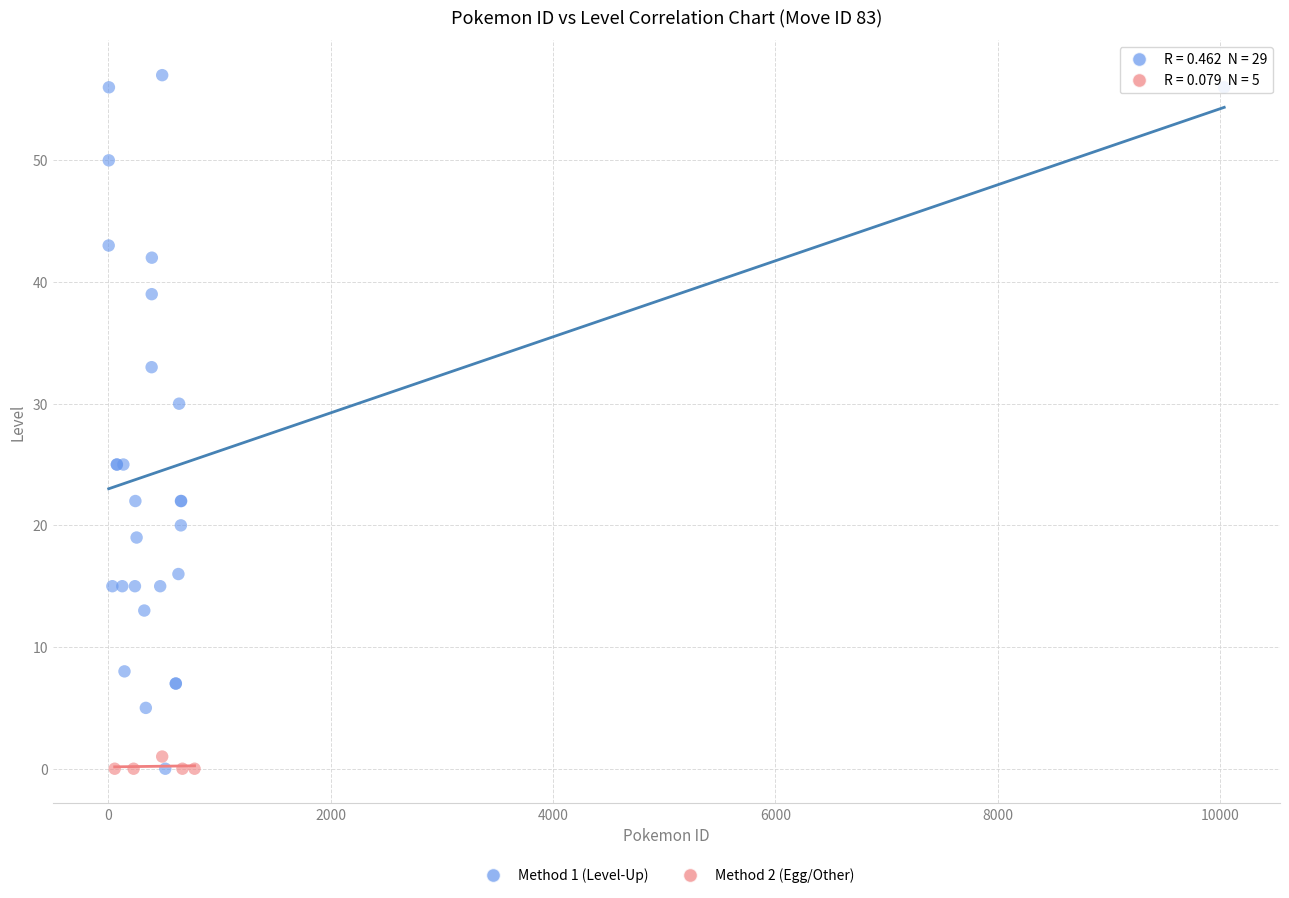

Which series reaches the maximum Y coordinate?

Method 1 (Level-Up)